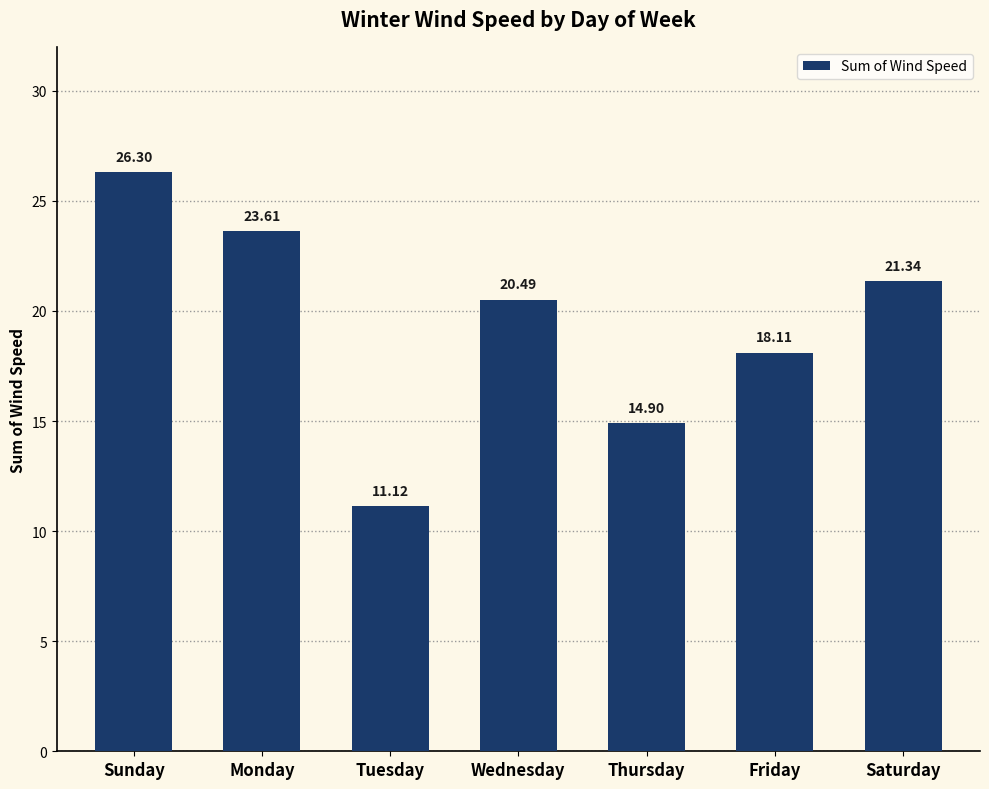

List the labels in order of value, largest first.

Sunday, Monday, Saturday, Wednesday, Friday, Thursday, Tuesday